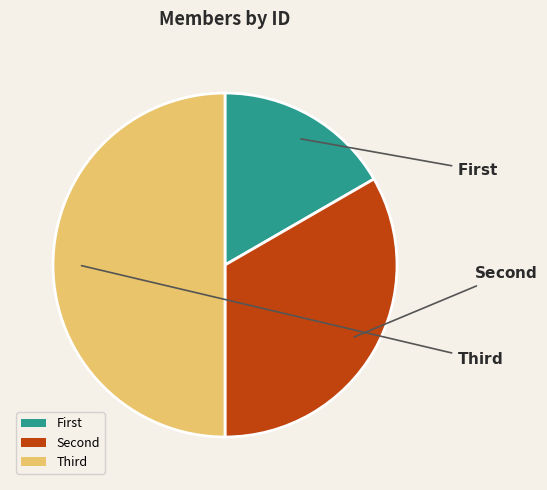

Which slice is the largest?

Third